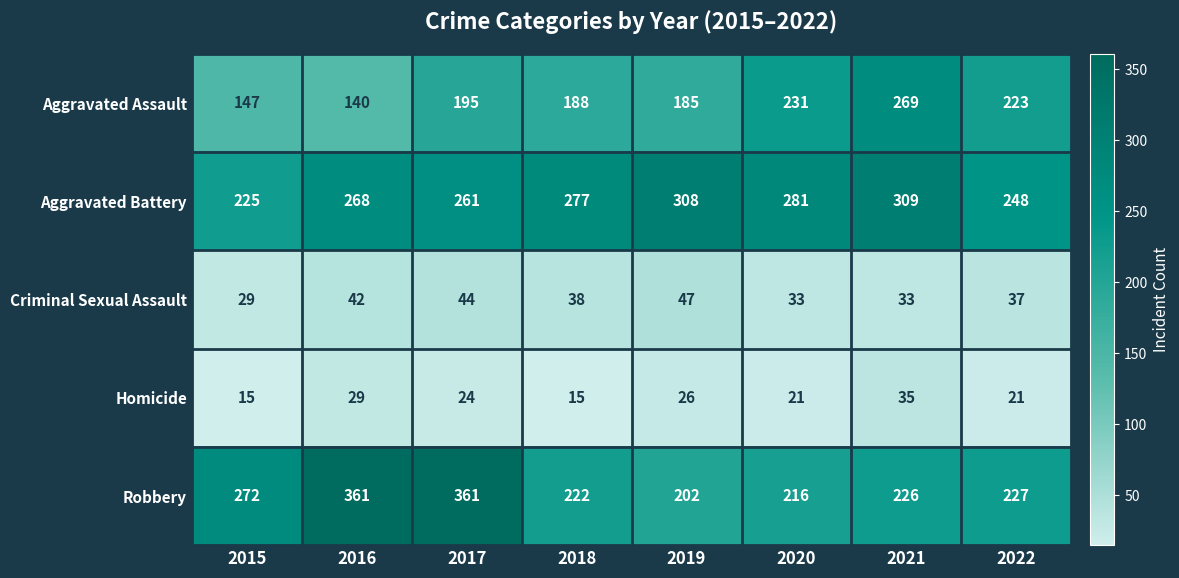

What is the total value across all series at 2019?

768